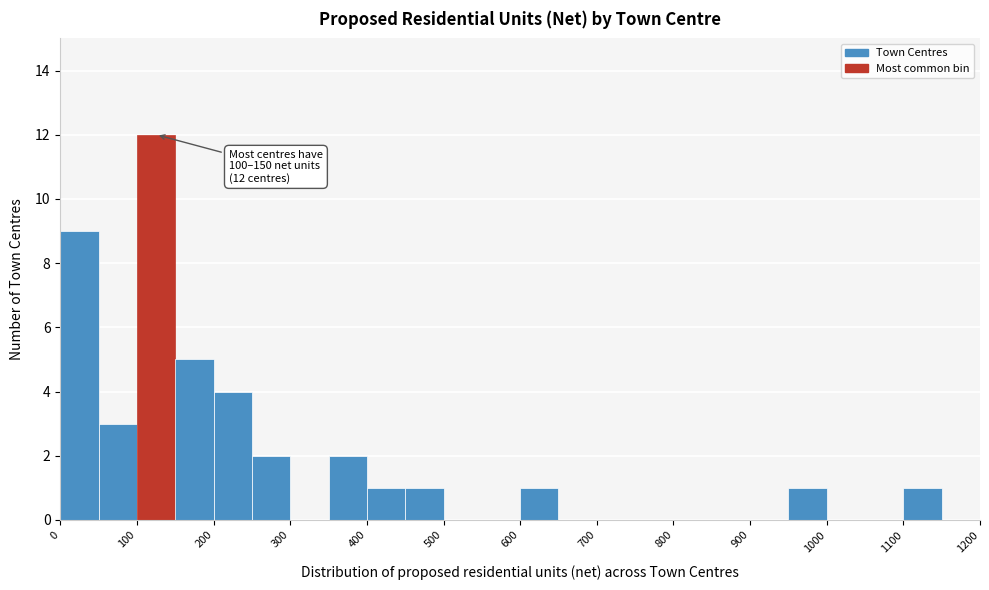

Which range on the x-axis has the tallest bar?

100 to 150